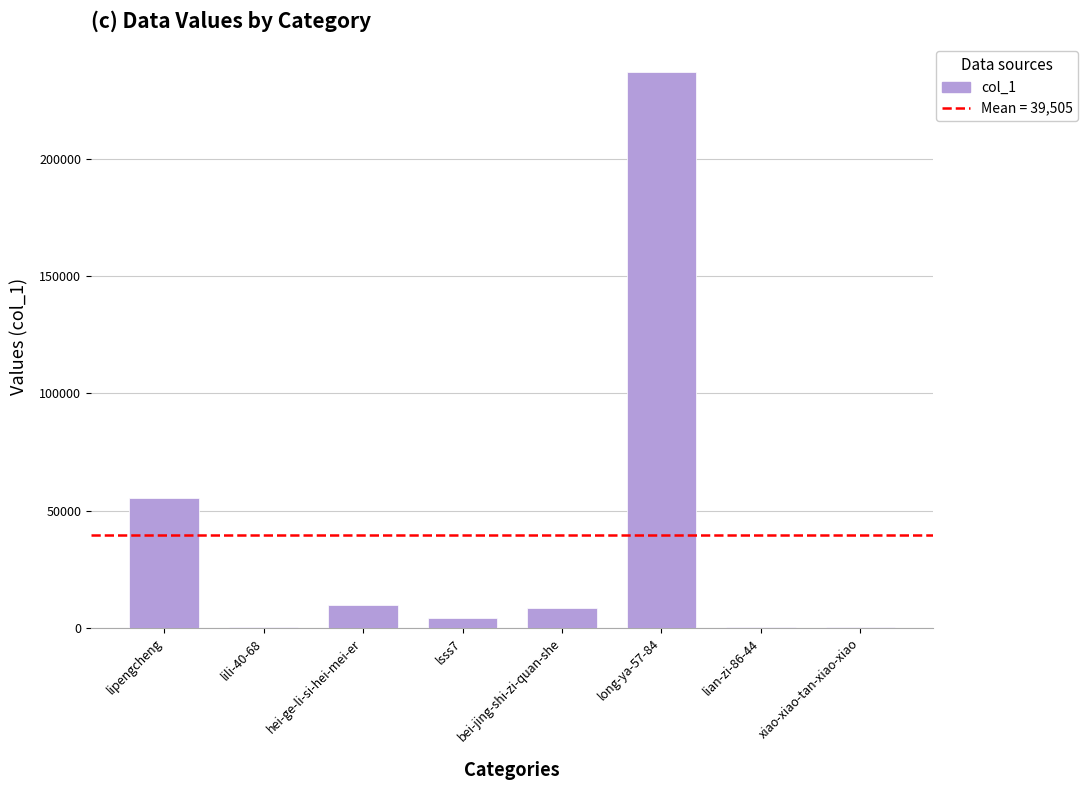

What is the sum of all values?

316037